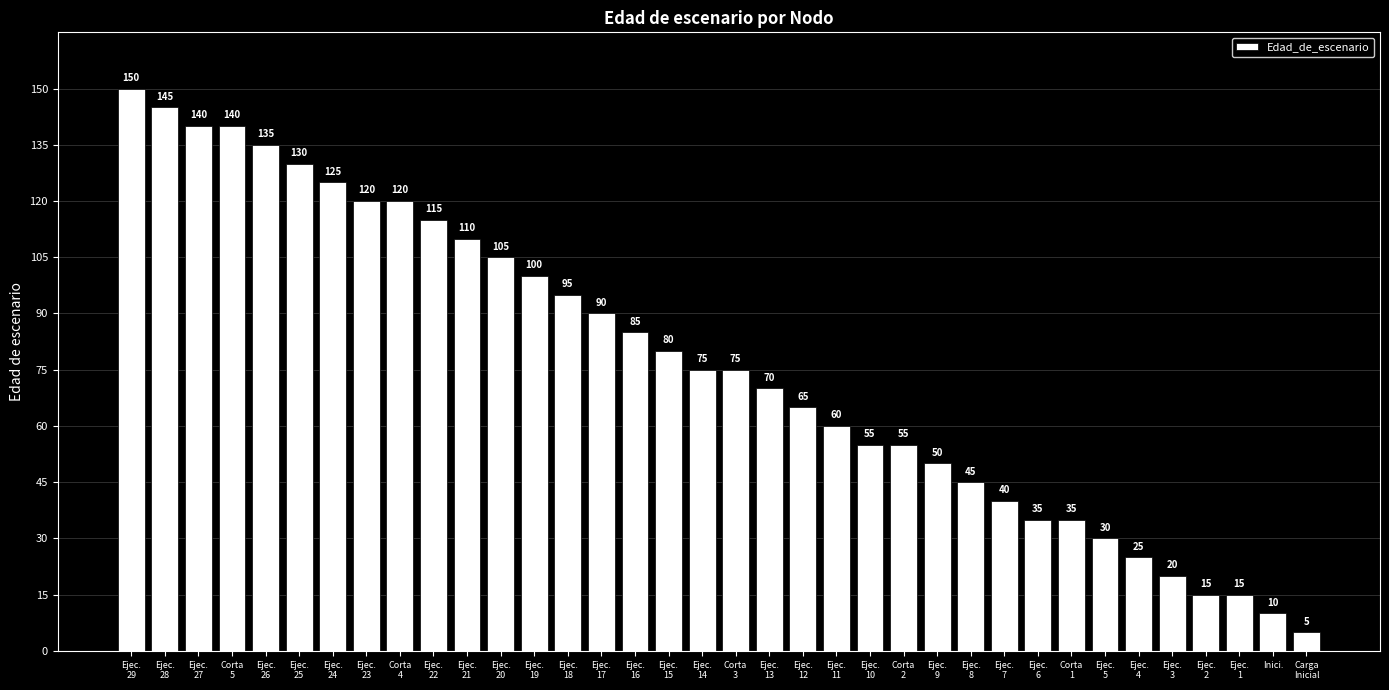

Read the value at Ejec.
25, to the nearest 5.

130